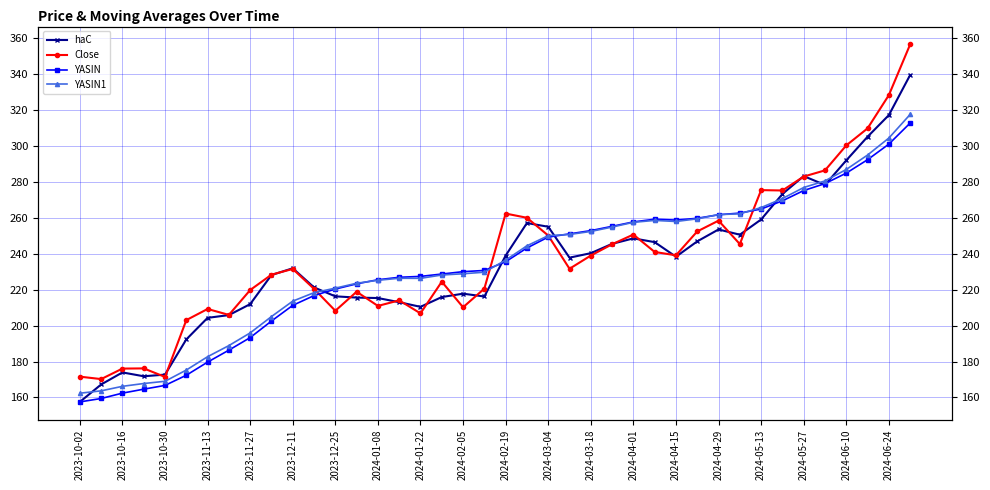

Reading right to left, extract all data points from this chart.

haC: 339.6	317.3	305.2	292.1	278.4	283.3	273.3	259.1	250.7	253.6	247.0	238.4	246.5	248.6	245.6	240.4	237.9	255.1	257.2	239.0	216.2	217.8	215.9	210.5	213.1	215.4	215.6	216.3	221.3	232.0	228.2	212.0	205.9	204.4	192.3	172.7	171.8	174.0	167.2	157.5
Close: 356.6	328.4	309.9	300.4	286.5	283.1	275.3	275.5	245.4	258.5	252.5	239.2	241.1	250.8	245.3	239.1	231.7	250.2	260.1	262.4	220.7	210.2	224.5	206.8	214.1	211.0	218.9	208.3	220.5	231.6	228.4	219.8	206.0	209.3	203.1	171.4	176.2	176.1	170.2	171.6
YASIN: 312.9	301.1	292.4	285.0	279.1	275.3	269.5	265.0	262.7	261.8	259.8	258.8	259.3	257.8	255.3	252.9	251.1	249.4	243.3	235.6	230.8	230.1	228.8	227.4	226.9	225.6	223.3	220.4	216.8	211.3	202.6	193.4	186.4	179.7	172.4	166.7	164.6	162.4	159.4	157.5
YASIN1: 317.6	304.5	295.0	287.0	280.6	276.9	270.8	265.8	262.3	261.9	259.5	258.0	258.6	257.6	254.9	252.5	250.8	250.2	244.5	236.5	229.8	228.9	228.2	226.4	226.4	225.3	223.6	220.9	218.4	213.7	205.1	196.0	188.9	182.7	175.3	169.0	167.8	166.2	163.7	162.4